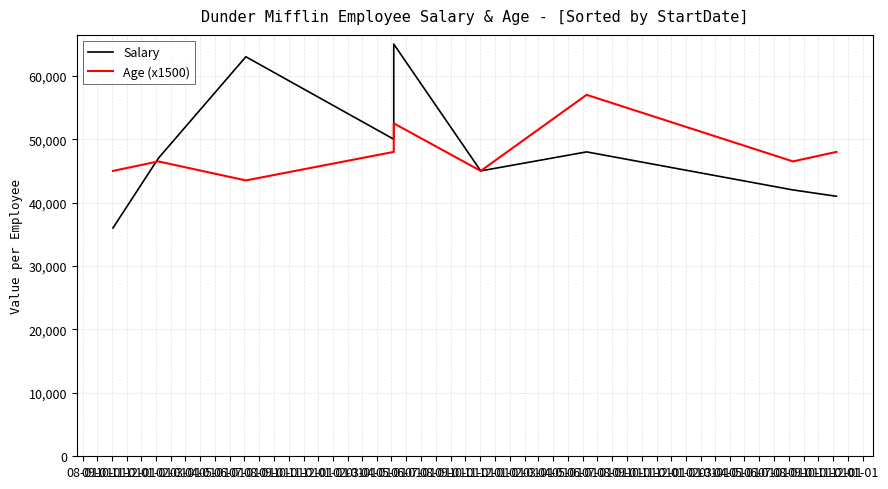

After their last crossing, which series has the higher values: Salary or Age (x1500)?

Salary